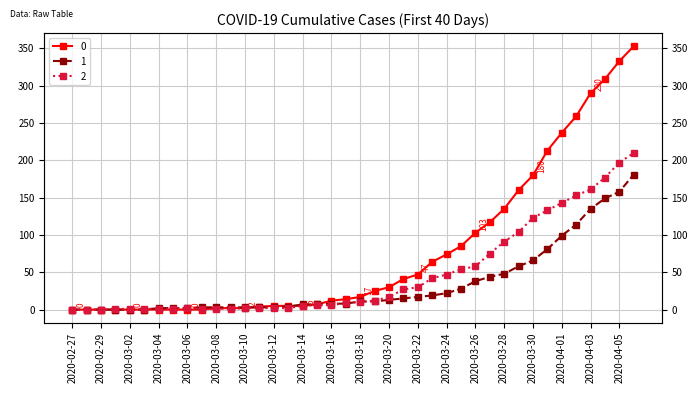

What value does the 0 series have at 2020-03-11?

4